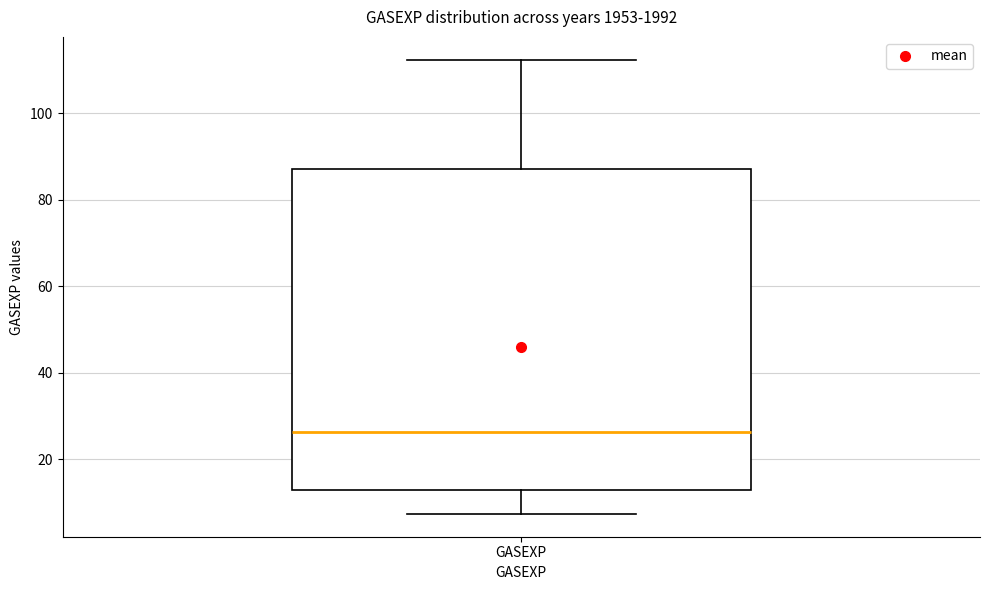

Transcribe this box plot: give where the median line is, the range the box spans, and where the two whiskers end, as read against the y-axis. The values are not printed on the chart, so give them approximately, as read against the axis.

median 26, box 12 to 88, whiskers 8 to 112